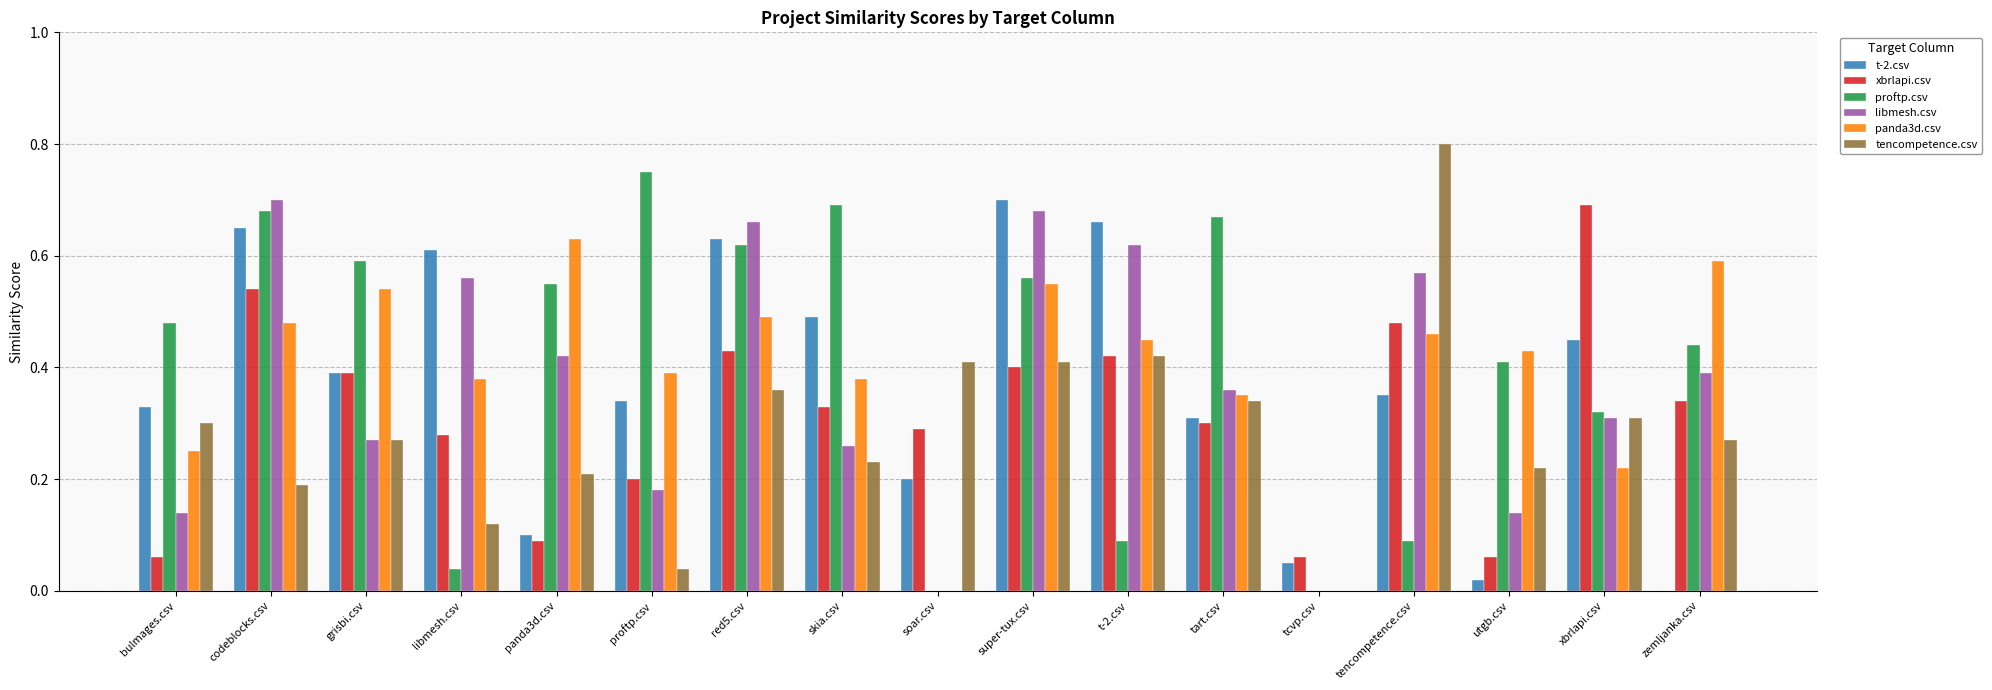

Which category has the highest value in the xbrlapi.csv series?

xbrlapi.csv